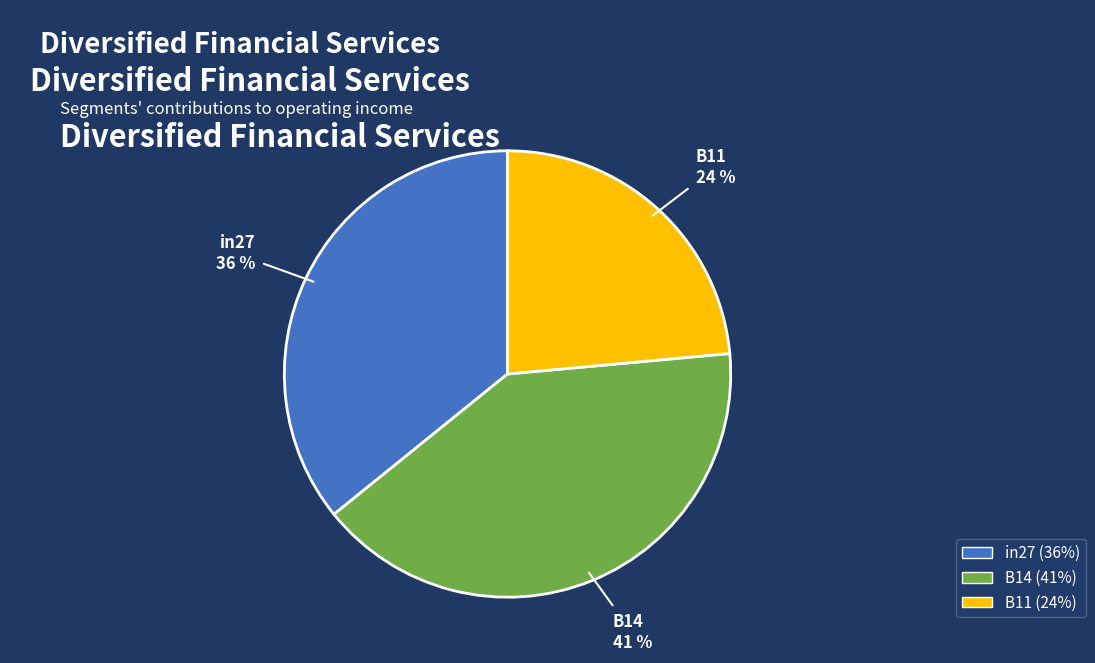

Combined, do in27 and B14 account for over 50%?

Yes